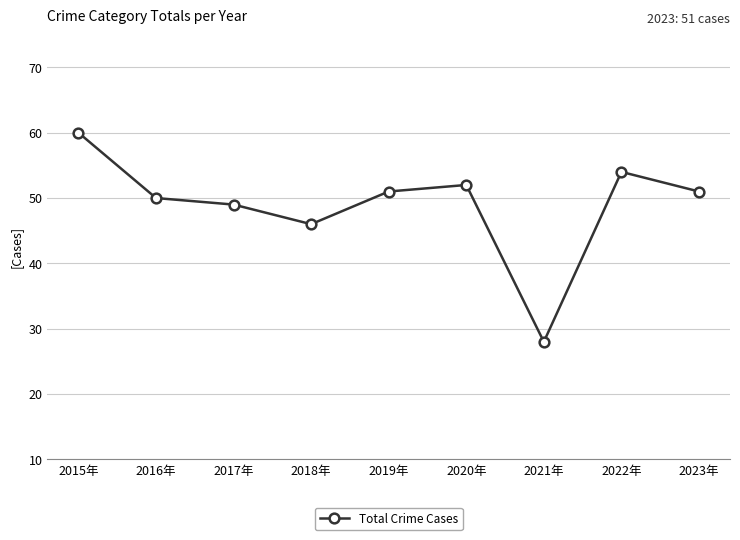

Reading left to right, transcribe all the data shown in this chart.

2015年=60	2016年=50	2017年=49	2018年=46	2019年=51	2020年=52	2021年=28	2022年=54	2023年=51